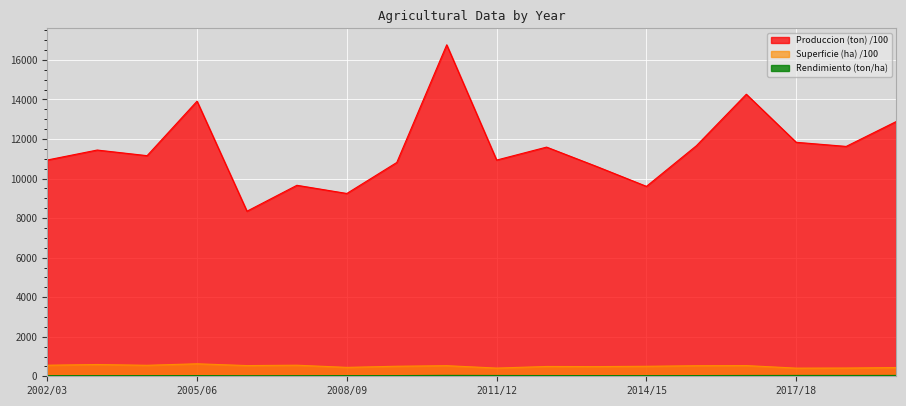

At which category is the sum across all series the highest?

2010/11